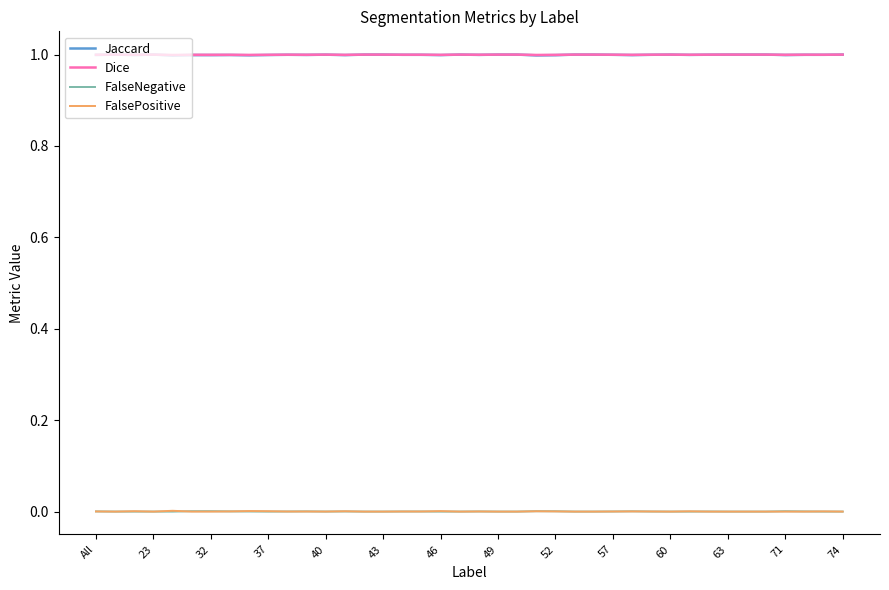

Is it true that Jaccard equals 1.4 at 20?

False